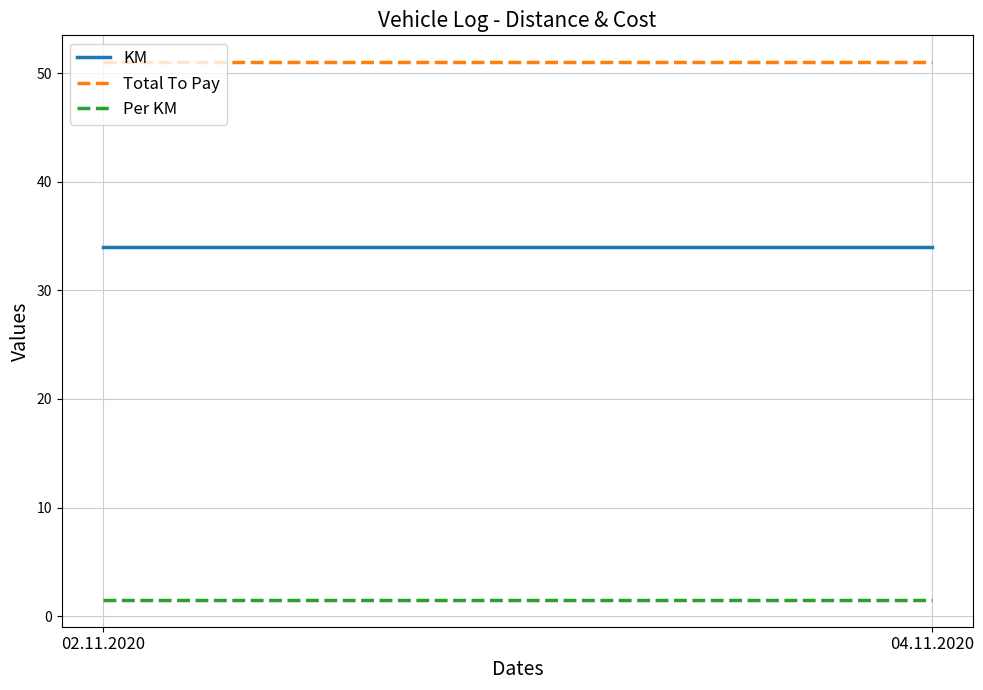

At how many categories does at least one series exceed 45?

2